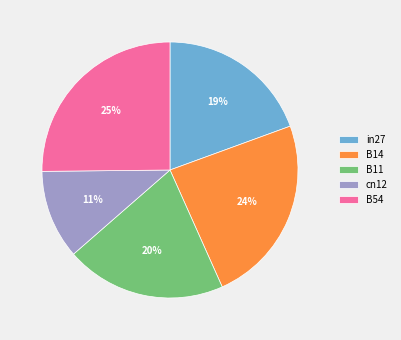

Is there a majority slice in this chart?

No